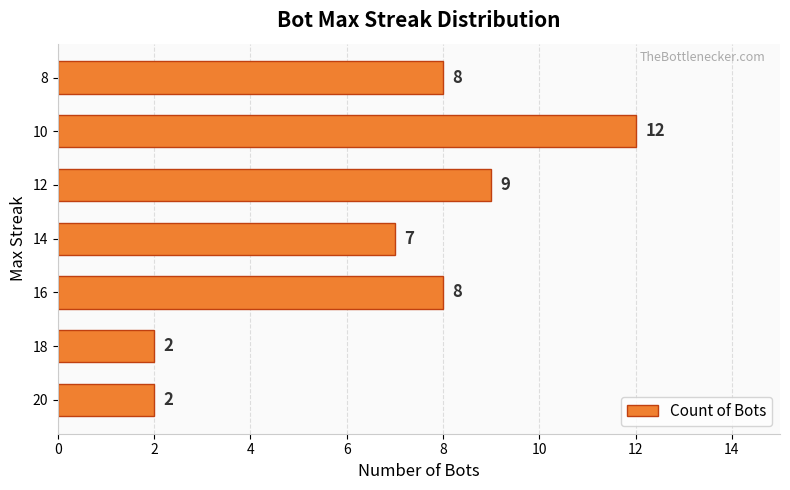

Where is the data nearest to the value 7?

14